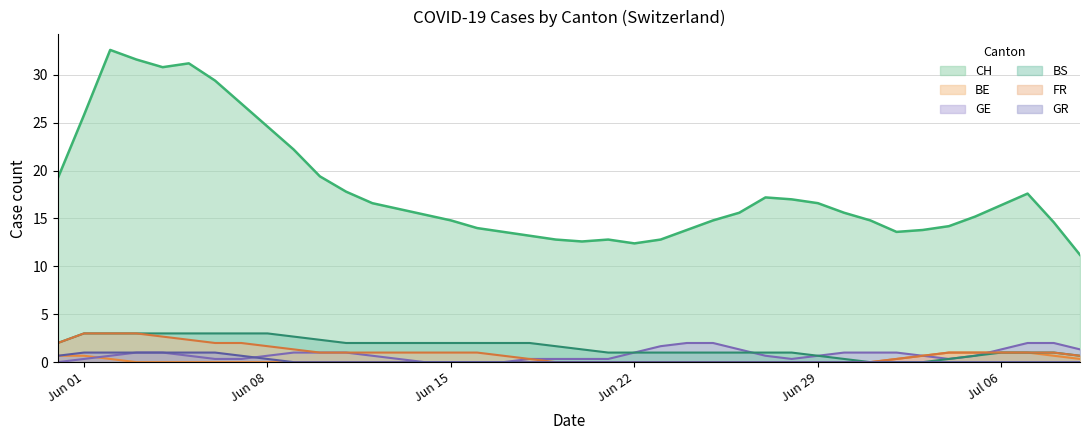

True or false: BS has a value of 1 at 24.

False